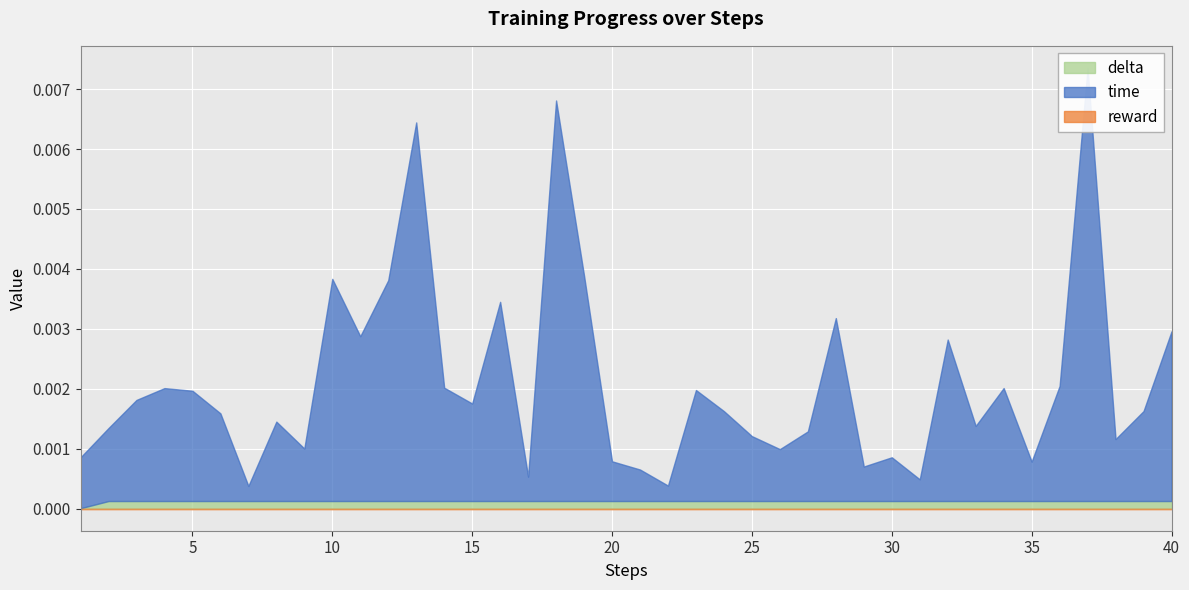

Is it true that time equals 0.0 at 19?

True